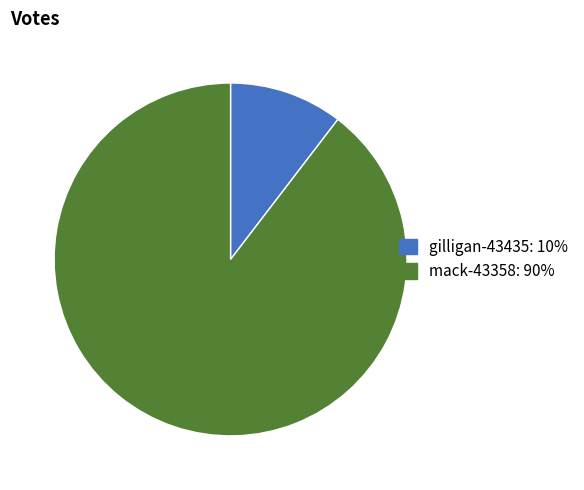

Which category has the smallest portion of the pie?

gilligan-43435